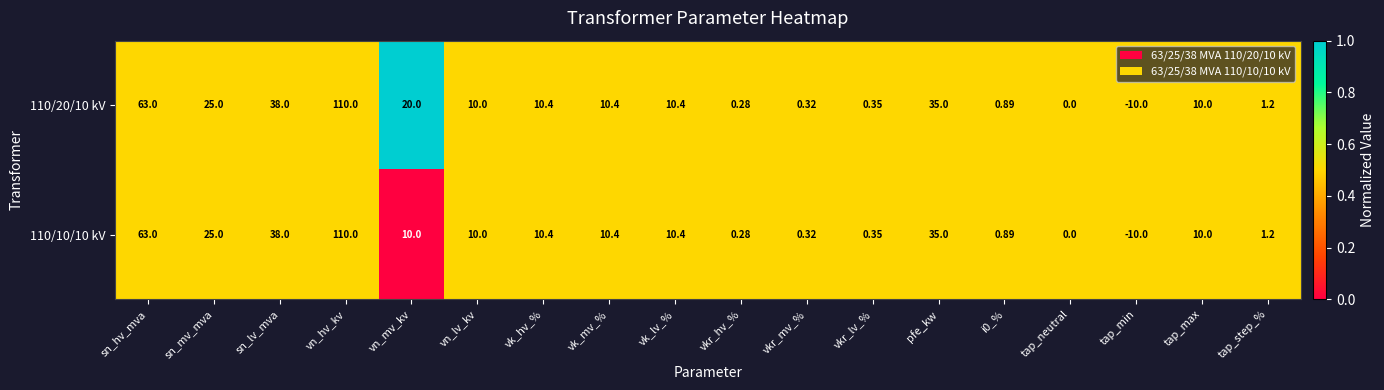

How many categories are shown in the chart?

18